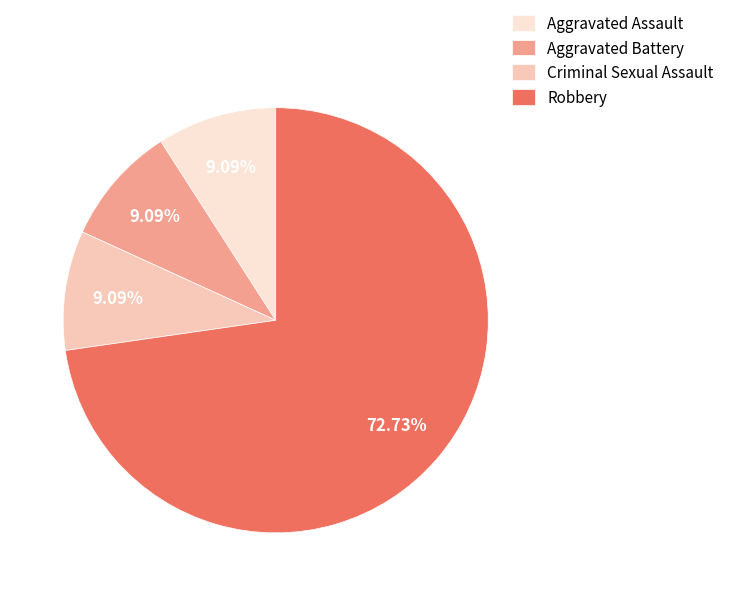

What portion of the pie excludes Robbery?

27.3%